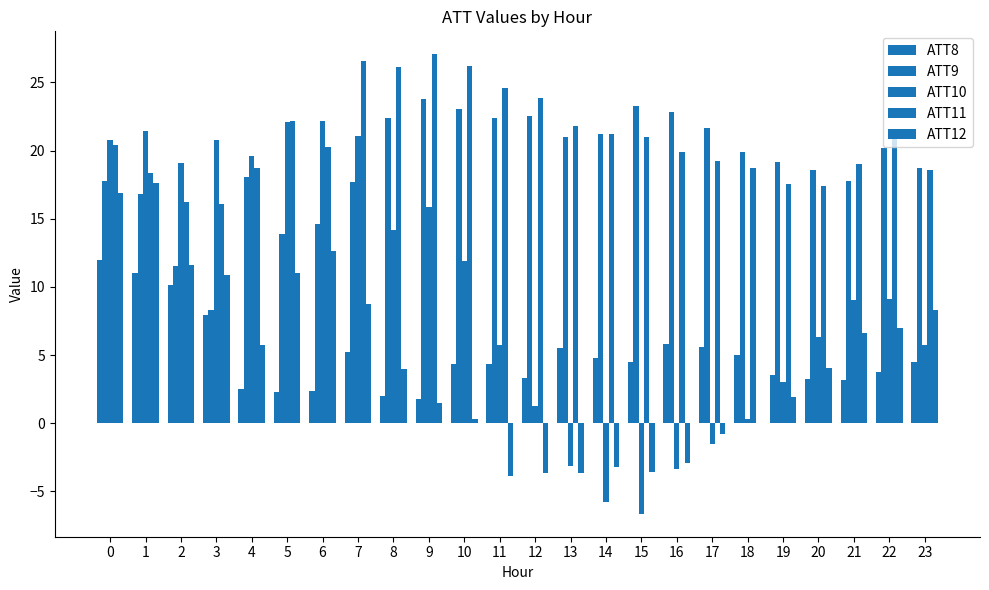

Which series changed the most between 1 and 15?

ATT10